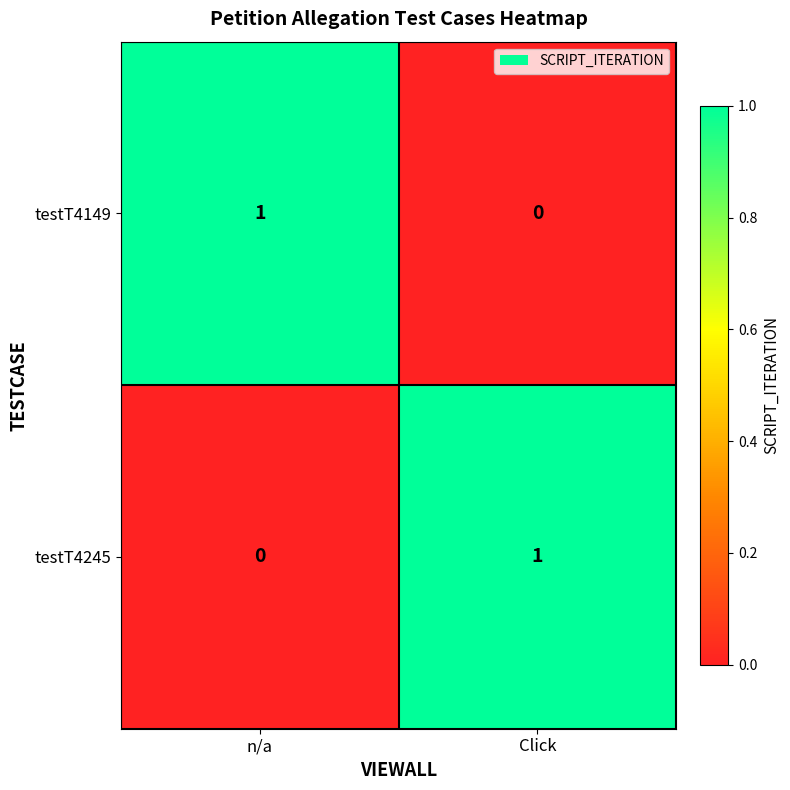

How many values in testT4149 are above zero?

1